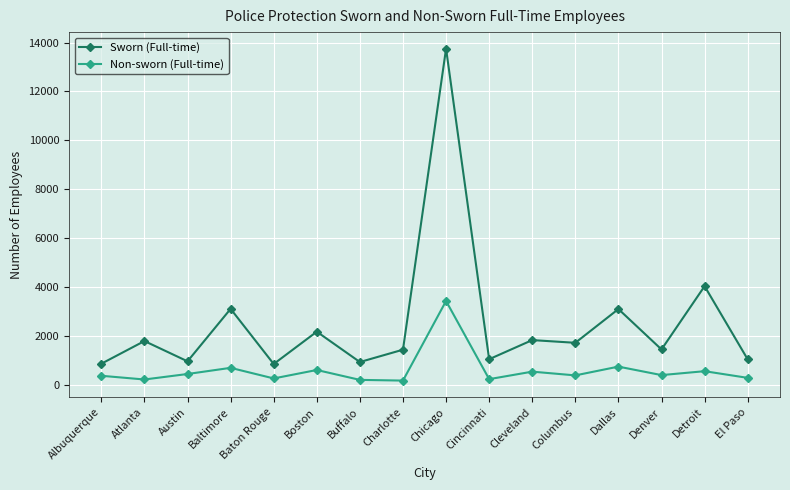

How many data points in Sworn (Full-time) are less than 1710?

8